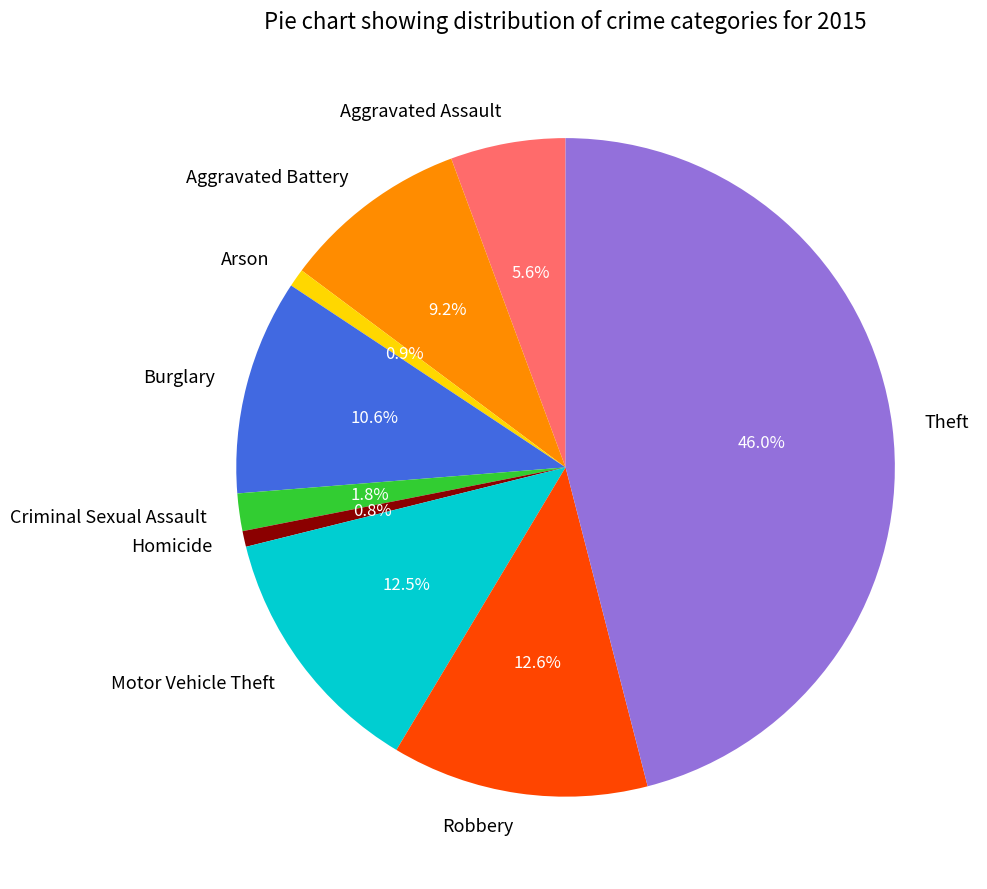

To the nearest percent, what is the difference between the largest and smallest slice percentages?

45%